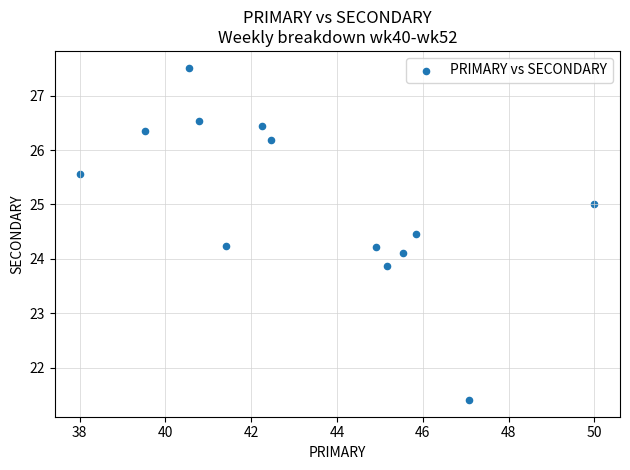

What is the range of Y values (max minus min)?

6.1